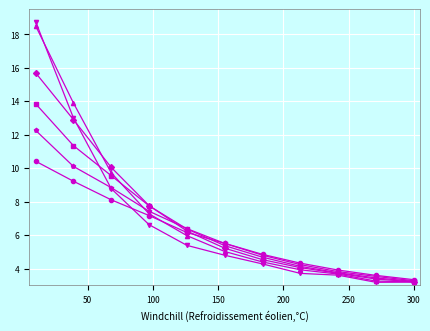

What is the maximum value shown in the chart?

18.8